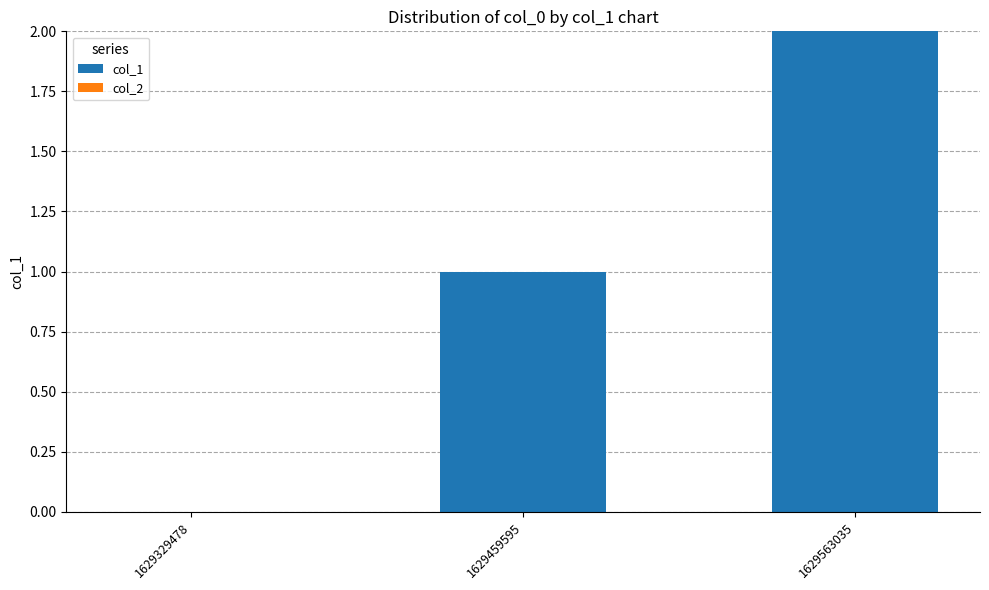

Is it true that the value at 1629459595 is 2?

False